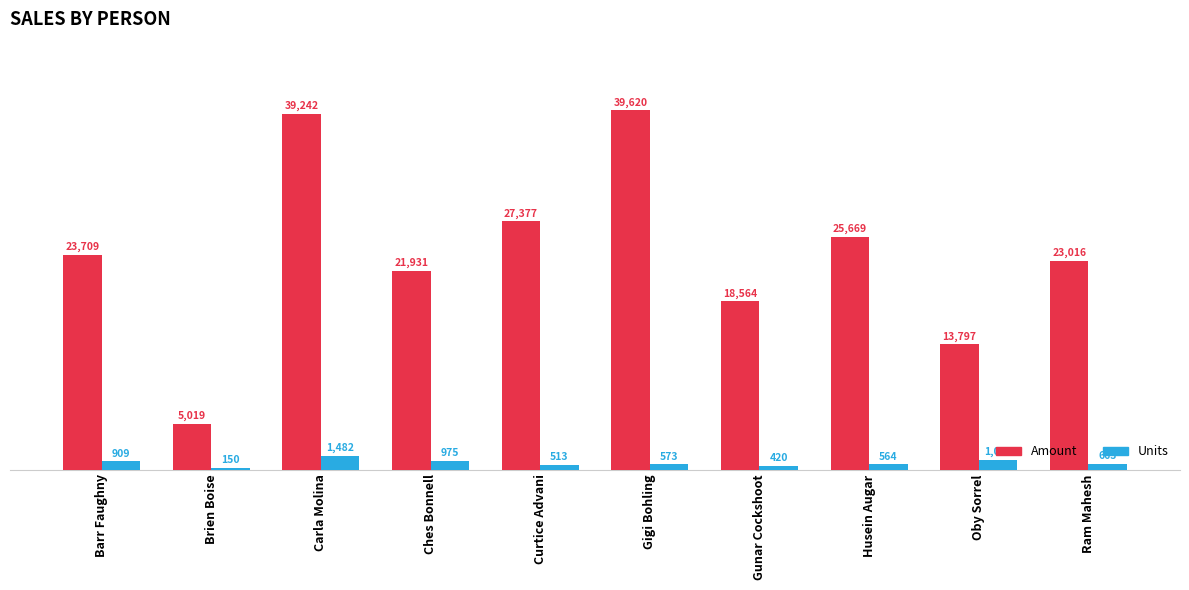

At which category does the chart reach its minimum across all series?

Brien Boise